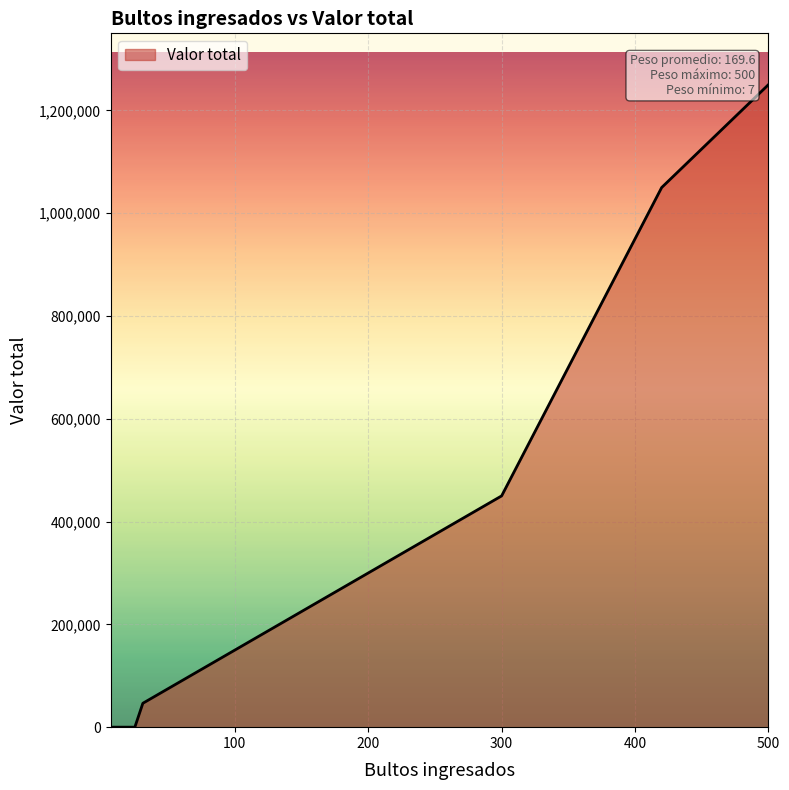

What is the maximum value shown in the chart?

1250000